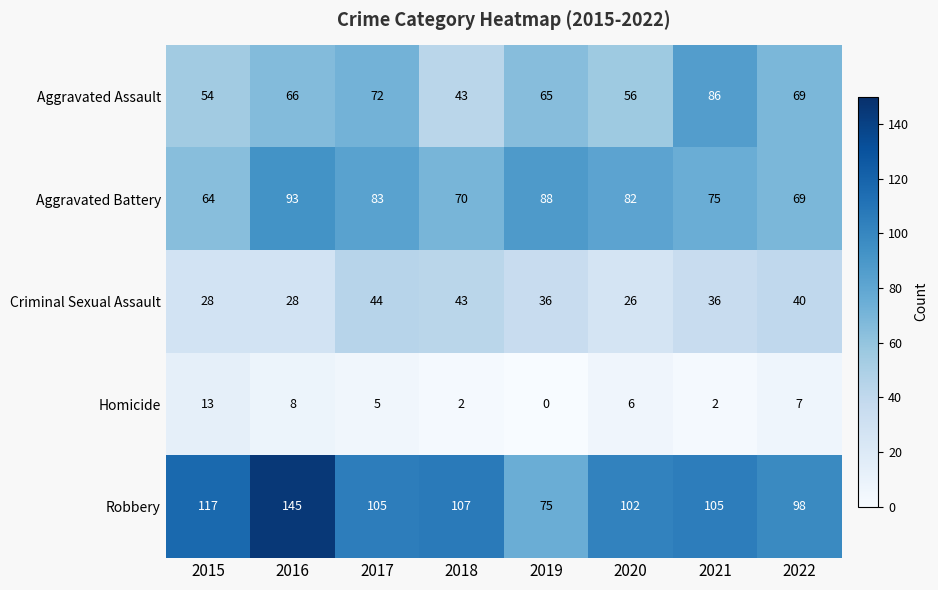

Is it true that Aggravated Battery equals 70 at 2018?

True